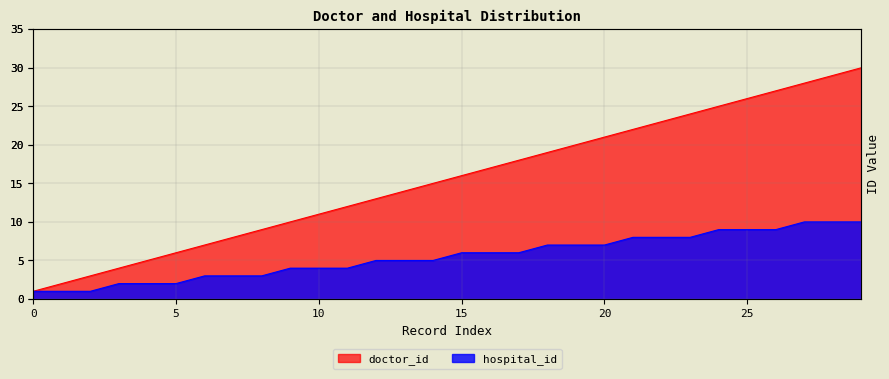

Is it true that hospital_id equals 6 at 15?

True